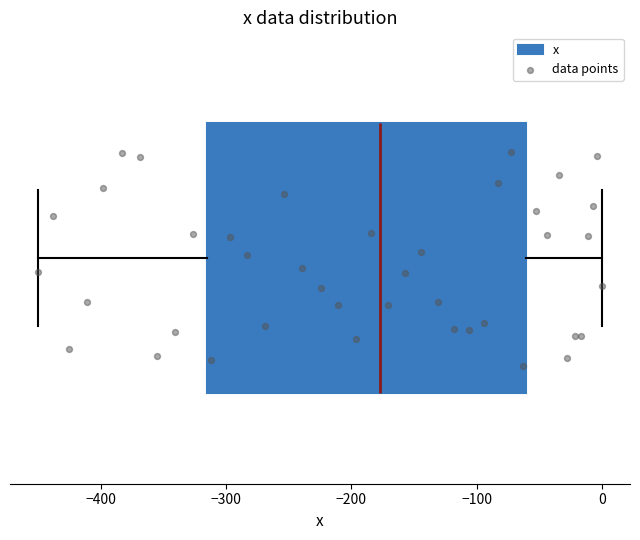

Read this box plot against the x-axis: the position of the median line, the range covered by the box, and the ends of both whiskers. The values are not printed on the chart, so give them approximately, as read against the axis.

median -180, box -320 to -60, whiskers -450 to 0